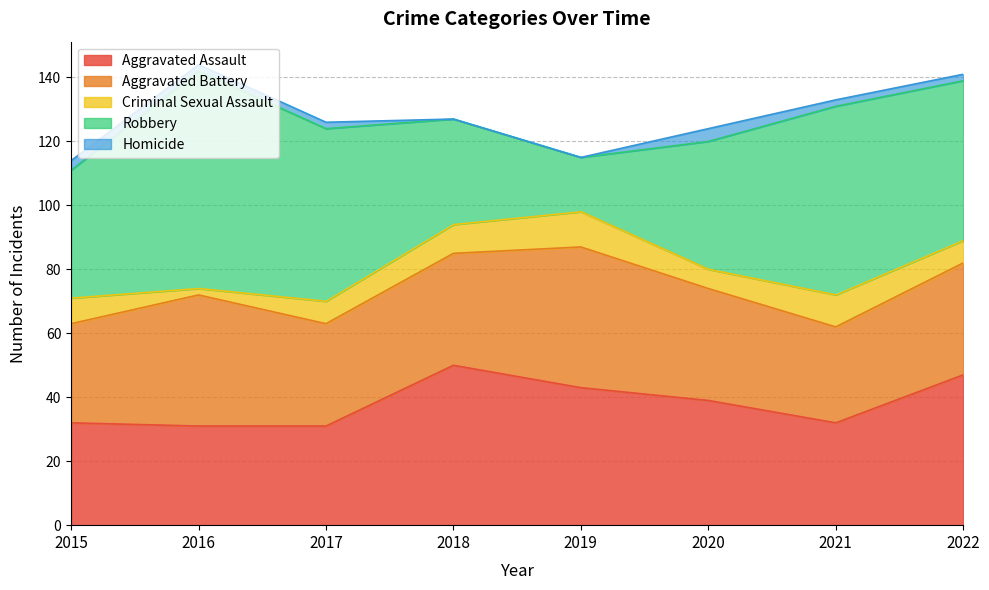

Which series has the largest total across all categories?

Robbery